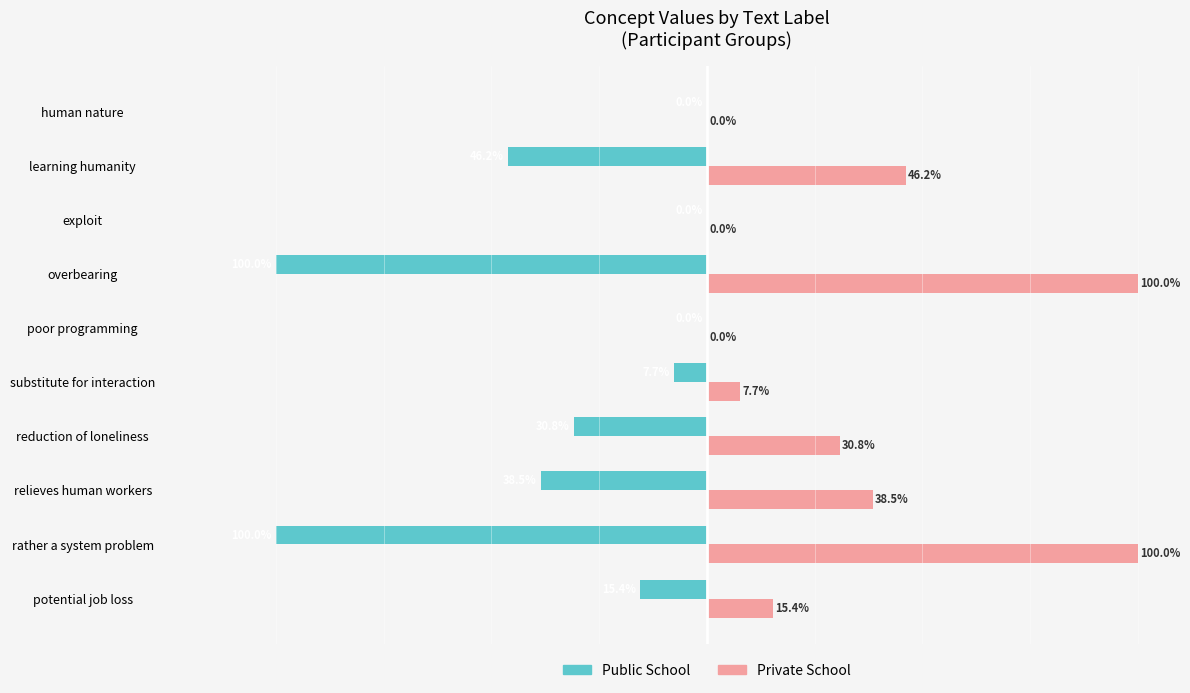

Which series has the largest total across all categories?

Private School